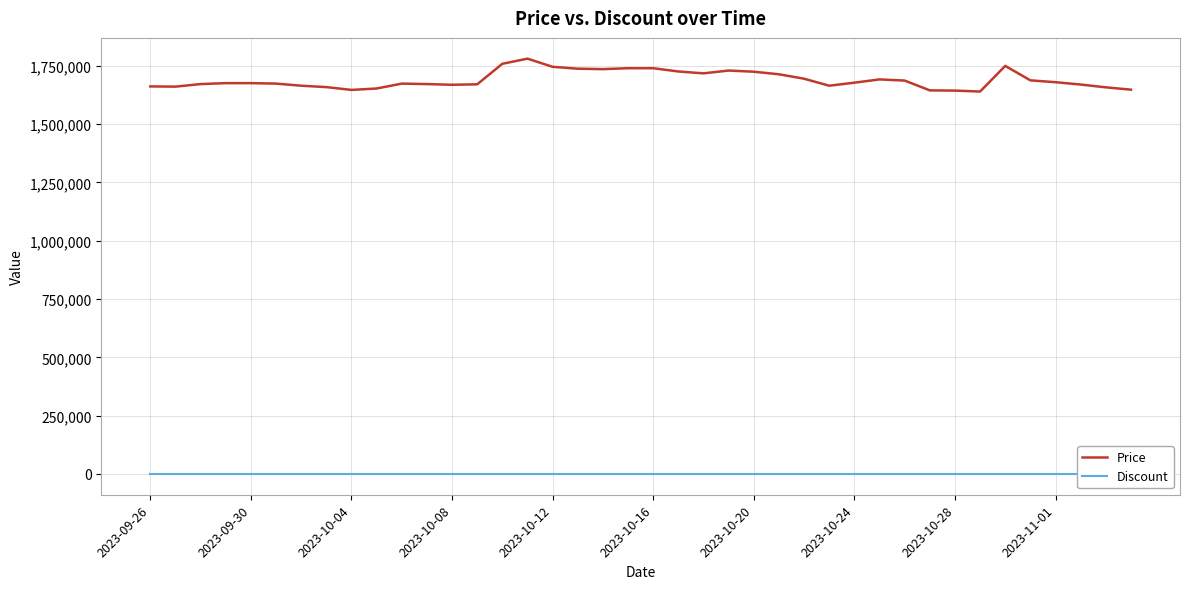

The value of Price at 2023-10-28 is 1644000. True or false?

True